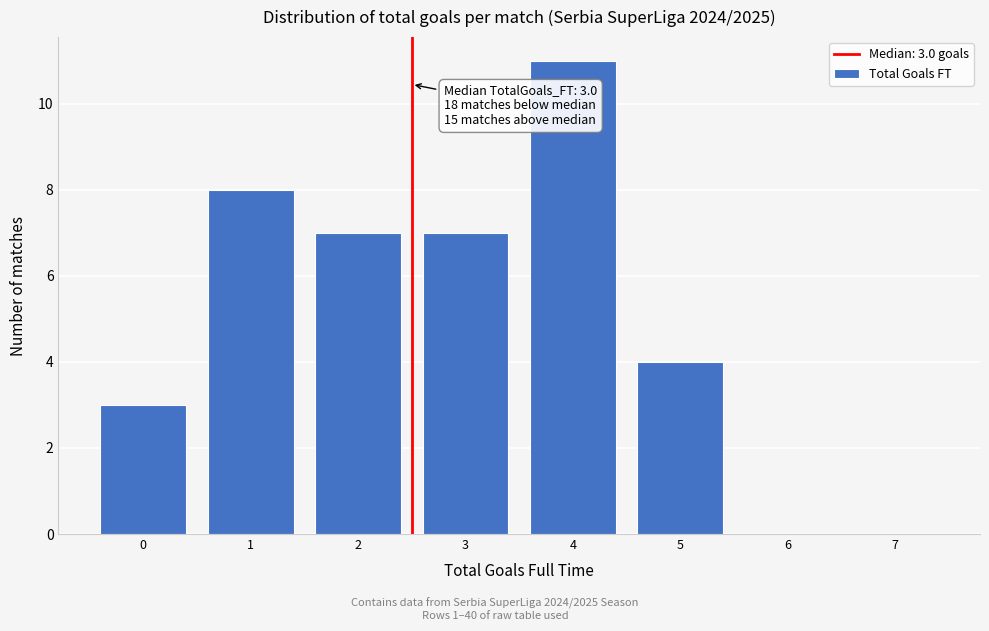

Reading left to right, transcribe all the data shown in this chart.

0=3	1=8	2=7	3=7	4=11	5=4	6=0	7=0